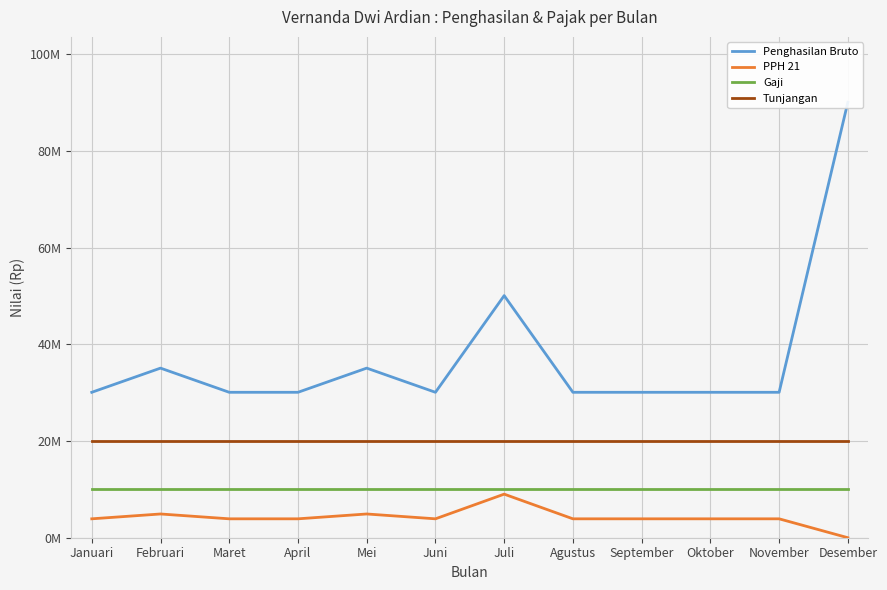

What is the total value across all series at April?

63990400